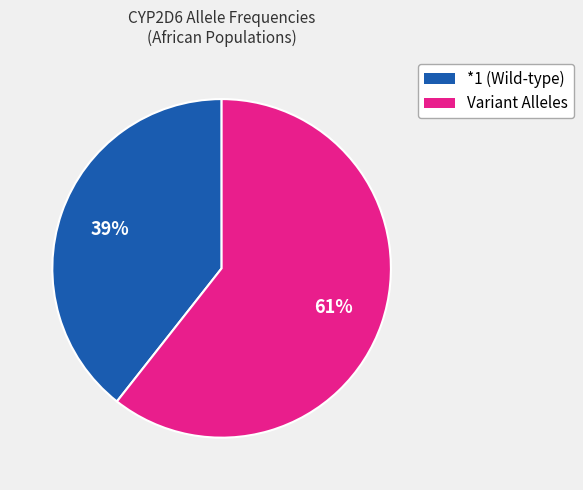

Count the number of slices in the pie.

2